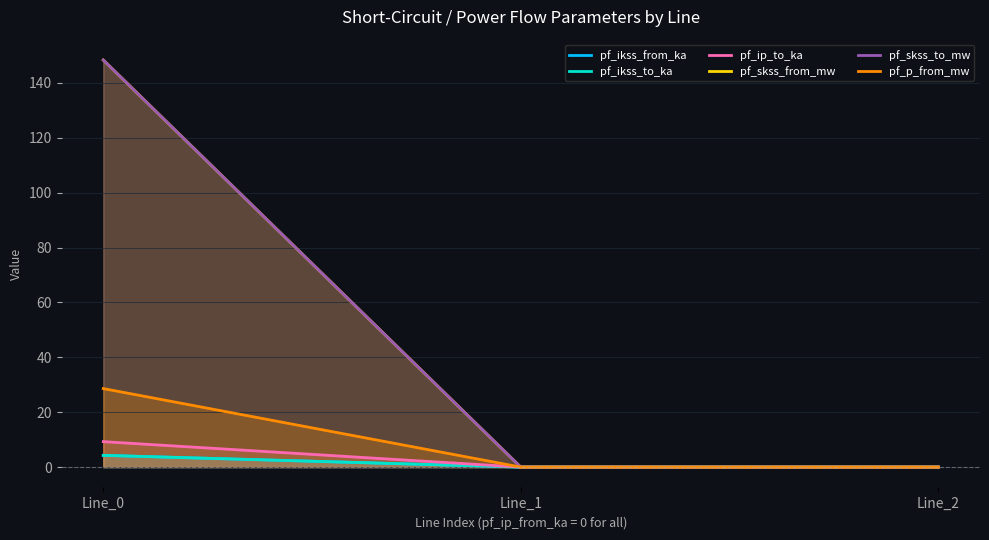

What is the greatest value displayed?

148.4